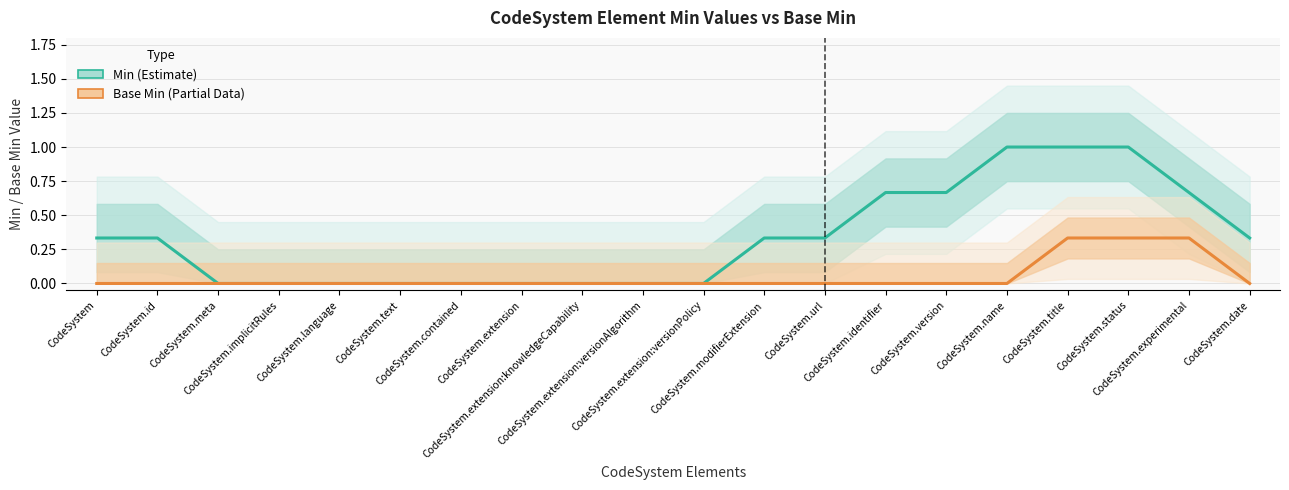

Count the Base Min (Partial) values in the range 0 to 1.

20